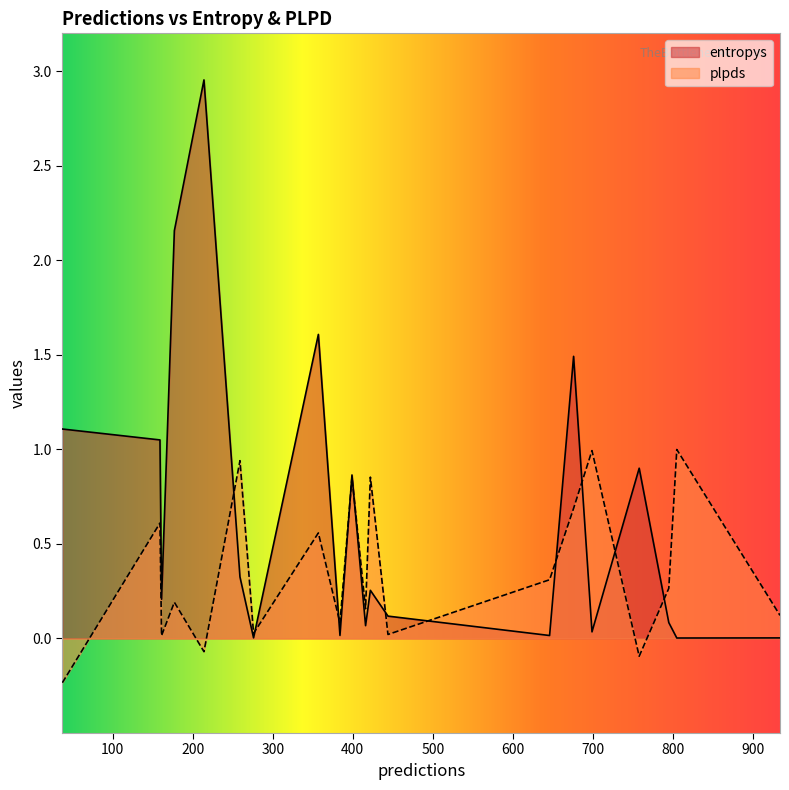

How many data points in plpds are less than 0?

3